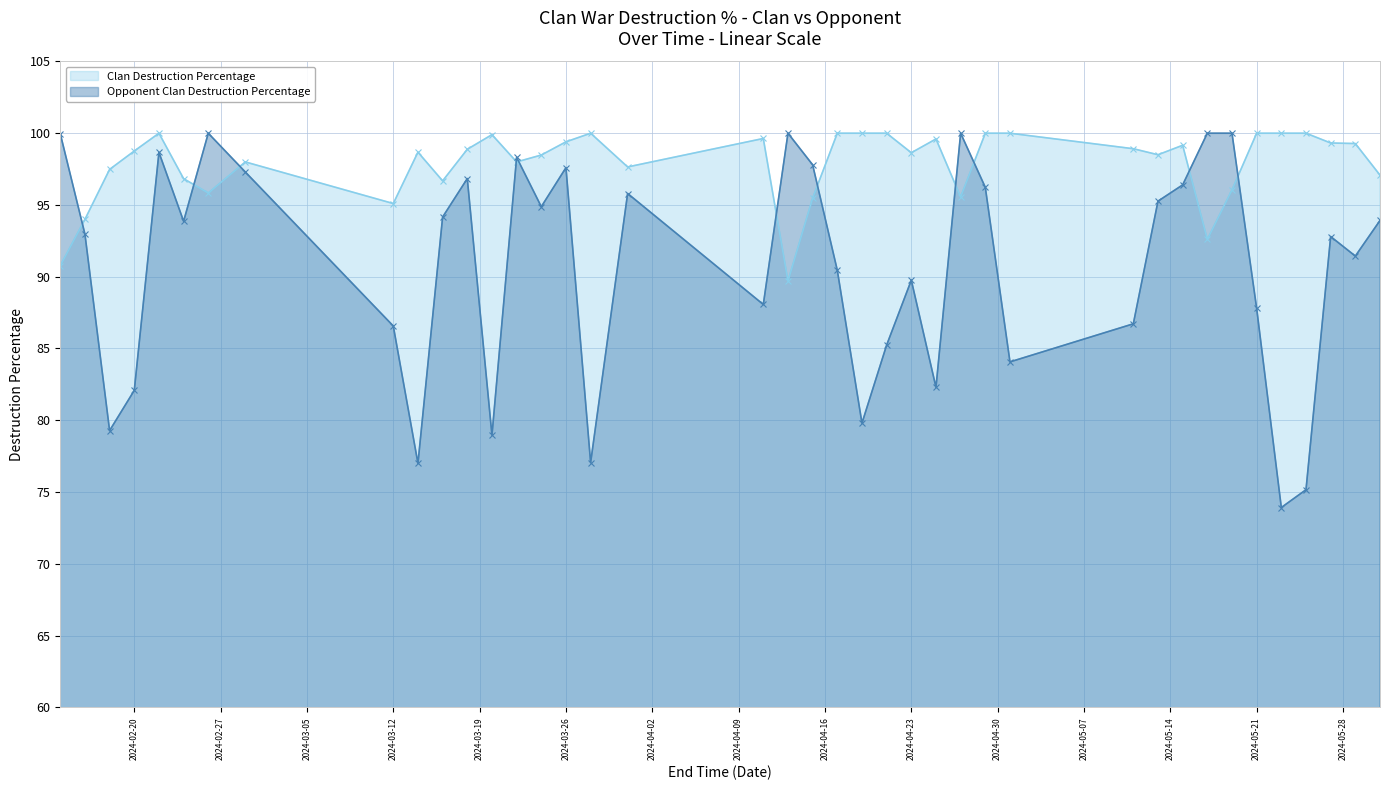

Which category has the lowest value across all series?

2024-05-23